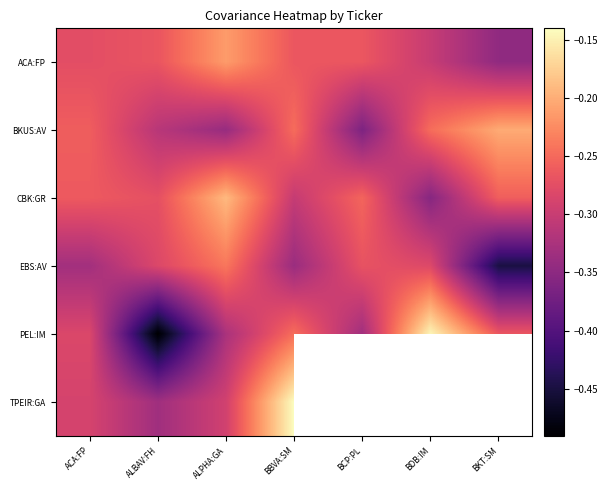

List the labels in order of BKUS:AV value, largest first.

BKT:SM, BDB:IM, BBVA:SM, ACA:FP, ALBAV:FH, ALPHA:GA, BCP:PL